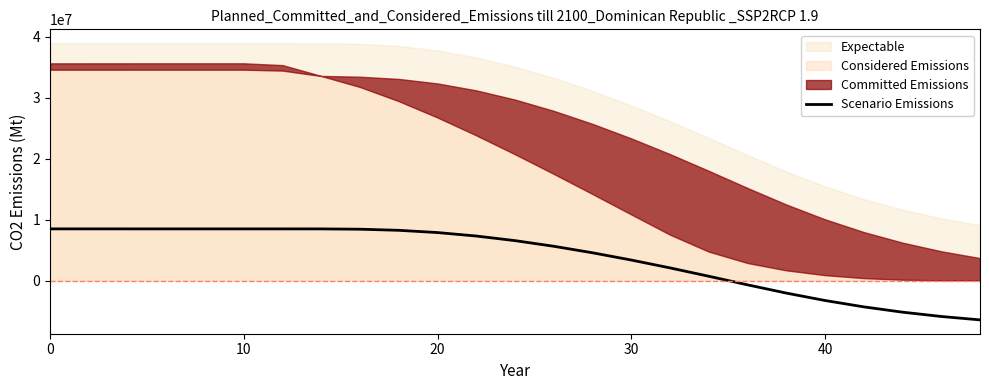

Does the chart have visible grid lines?

No